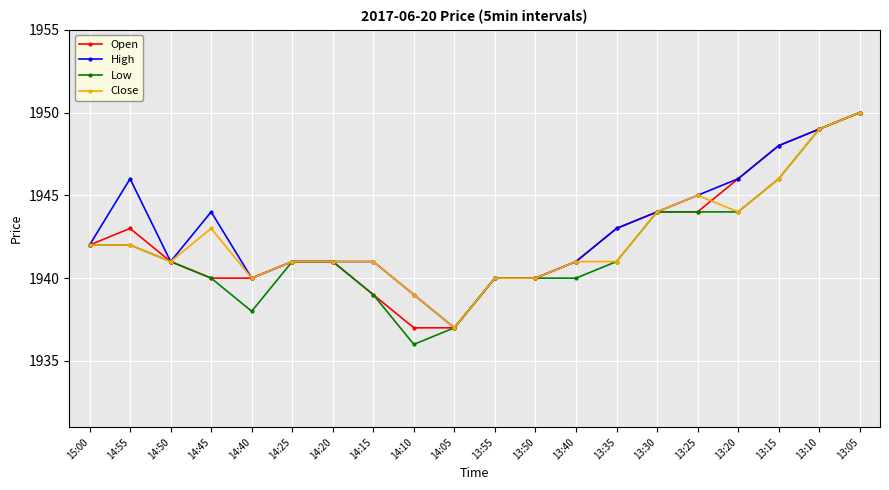

At which label is High closest to 1943?

13:35